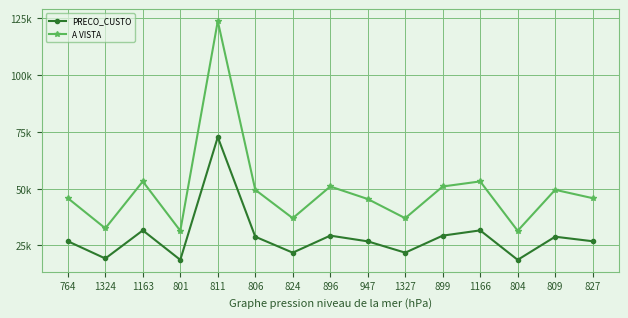

Is this an area chart (filled region under the line)?

No